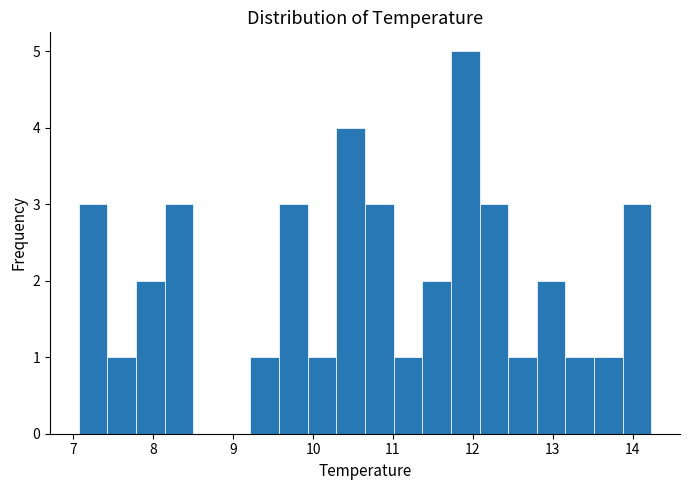

Read against the x-axis, roughly where is the centre of the tallest bar?

11.9